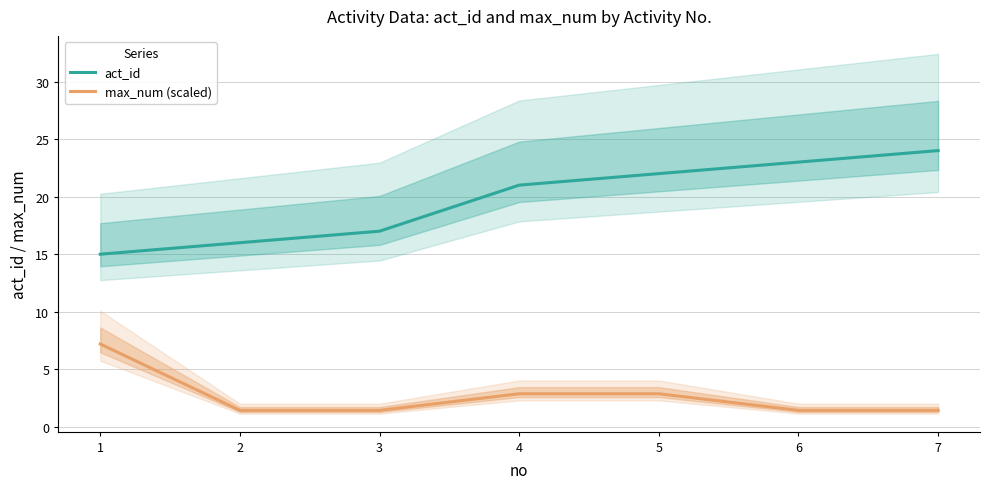

True or false: max_num (scaled) and act_id cross at least once.

False